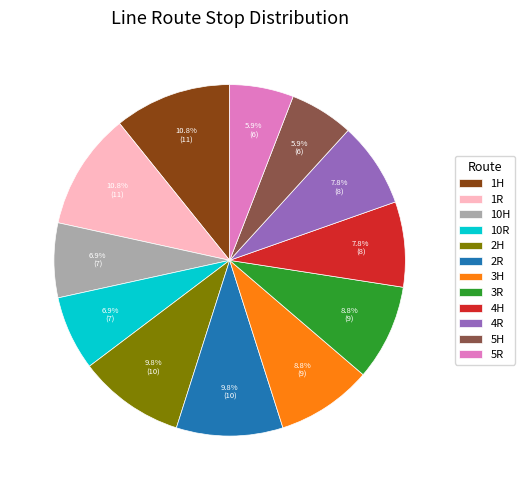

Is the sum of 5R and 5H greater than half?

No